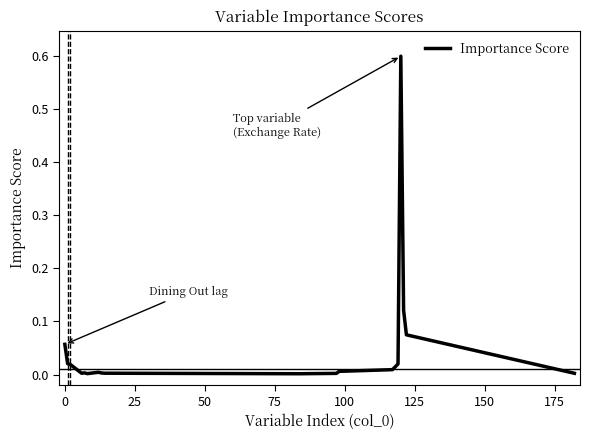

What is the maximum value shown in the chart?

0.6